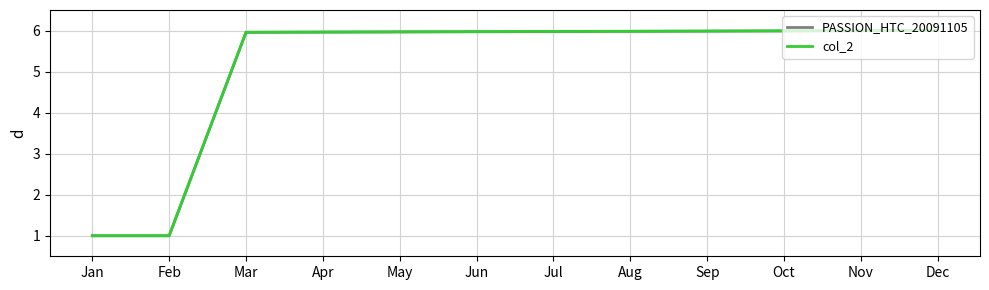

What is the maximum value for col_2?

6.0